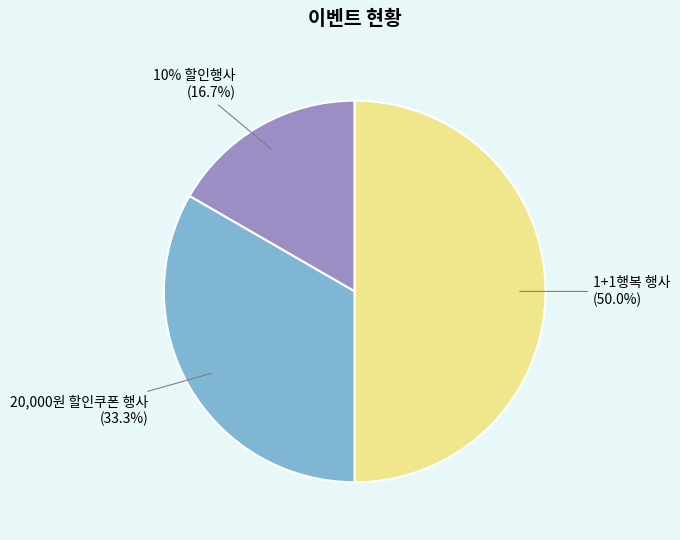

Which has a higher value, 1+1행복 행사 or 10% 할인행사?

1+1행복 행사